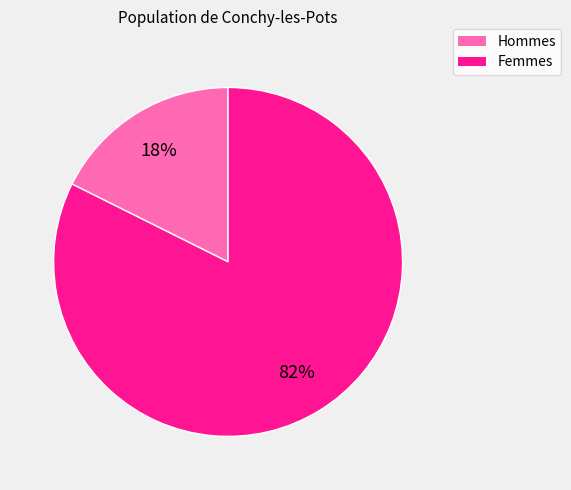

To the nearest percent, what is the average slice percentage?

50%